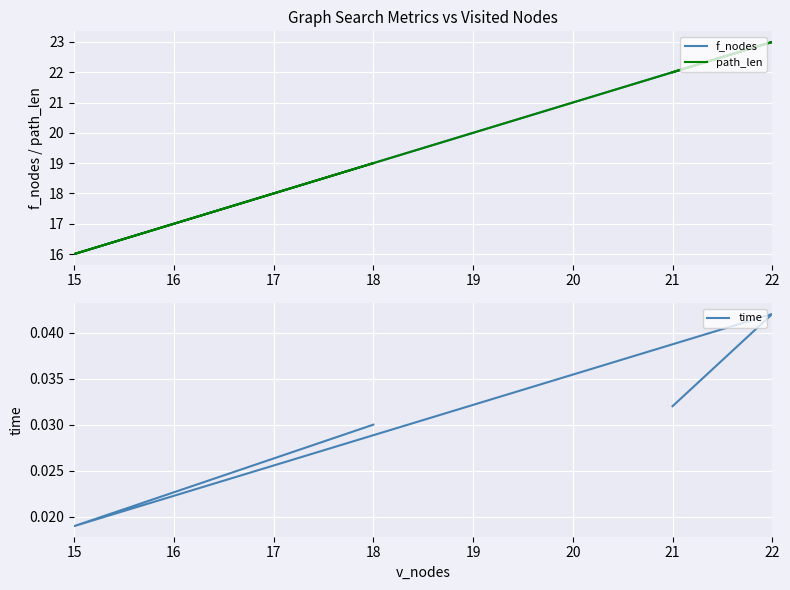

Count the number of categories in the chart.

4